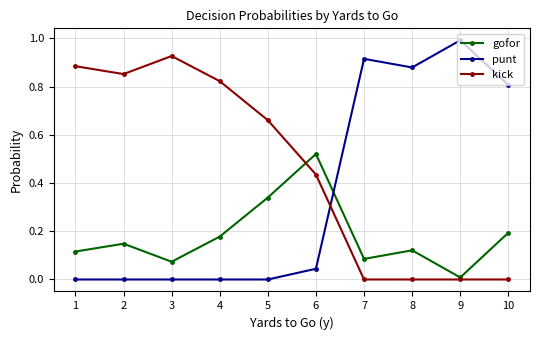

True or false: gofor has a value of 0.3 at 10.

False